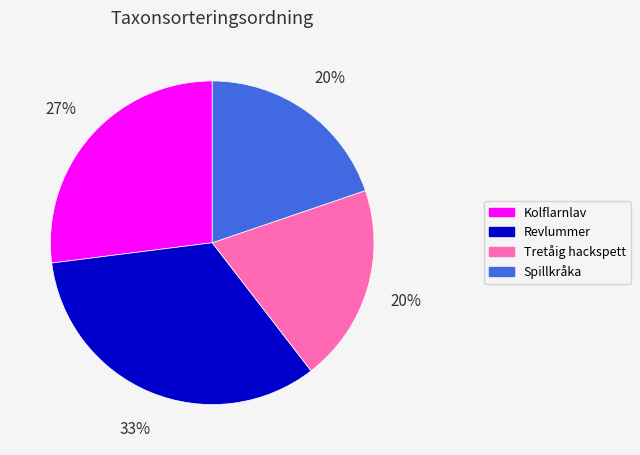

The Tretåig hackspett slice represents 20% of the pie. True or false?

True